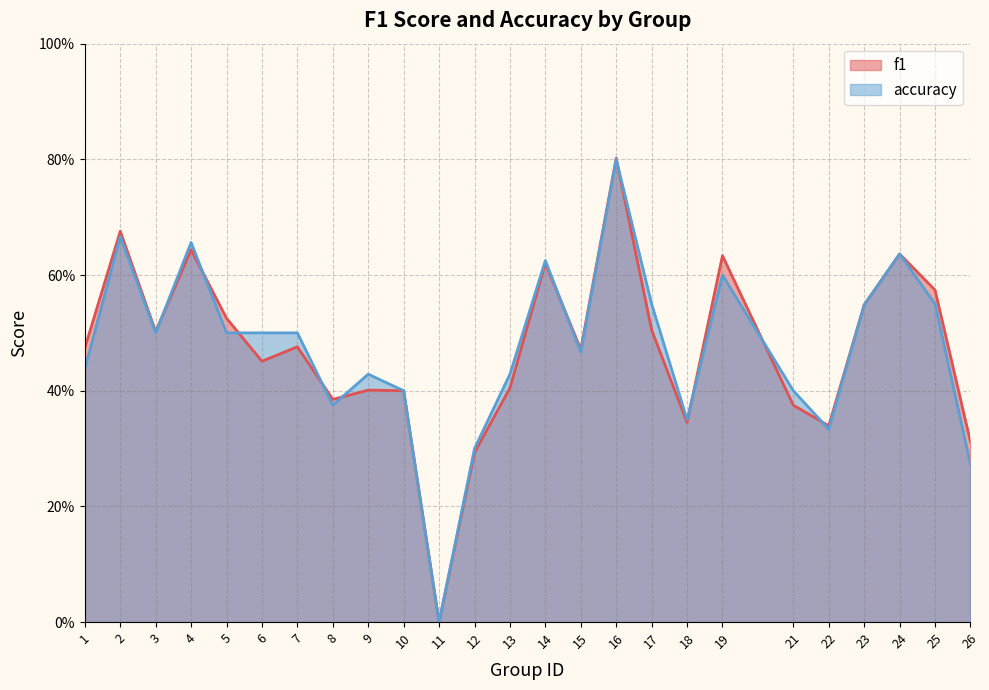

What is the sum of all f1 values?

11.8